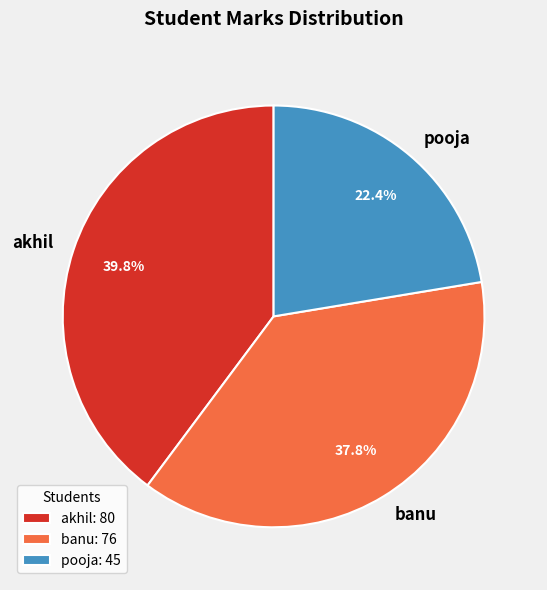

What portion of the pie excludes akhil?

60.2%